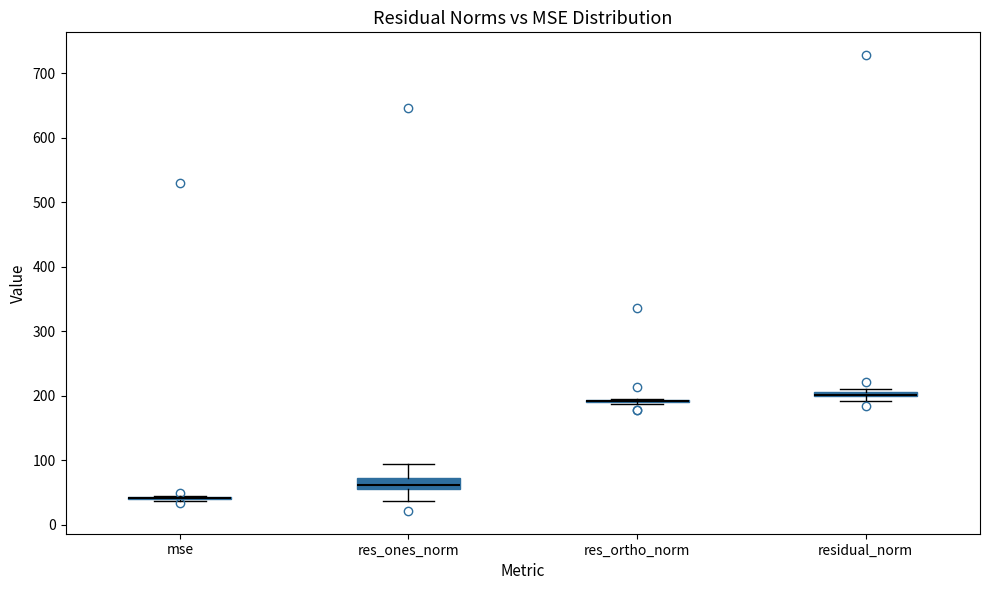

Where is the lower edge of the box for residual_norm on the y-axis? The values are not printed on the chart, so give them approximately, as read against the axis.

200